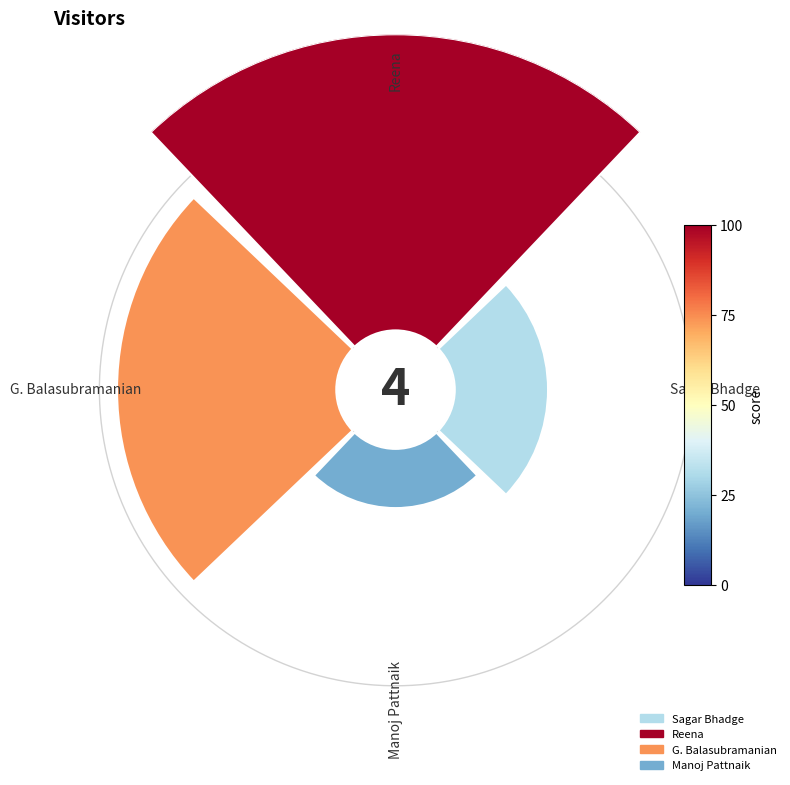

What percentage is the Sagar Bhadge slice, to the nearest percent?

14%